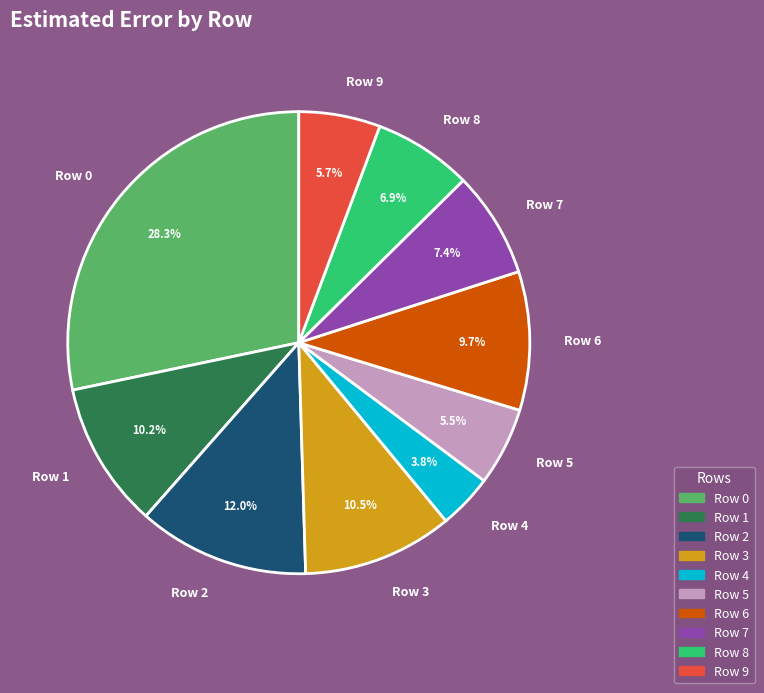

Is it true that Row 1 is 1% of the pie?

False